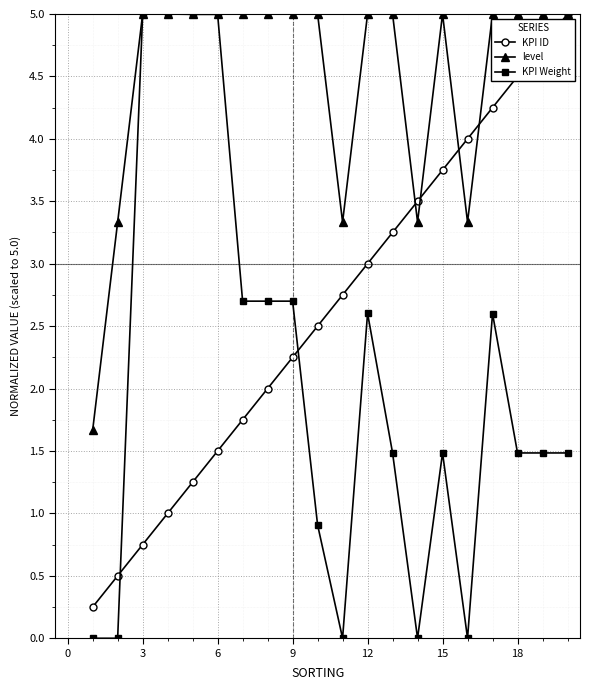

True or false: KPI Weight has more than 0 points higher than both neighbors.

True